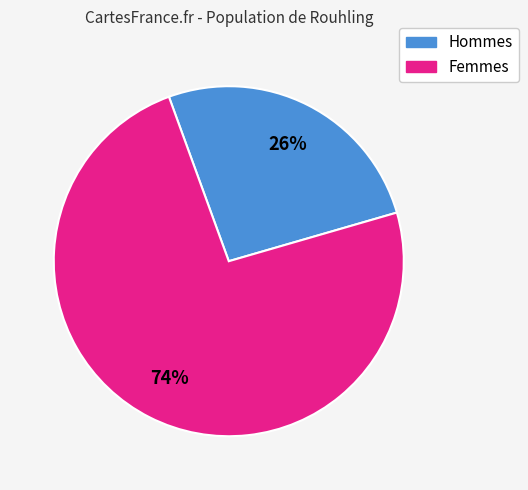

To the nearest percent, what is the average slice percentage?

50%